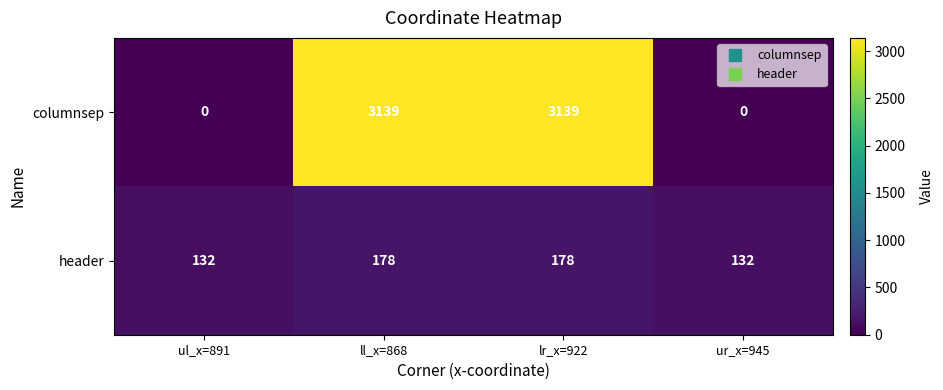

At how many categories does at least one series exceed 940?

2